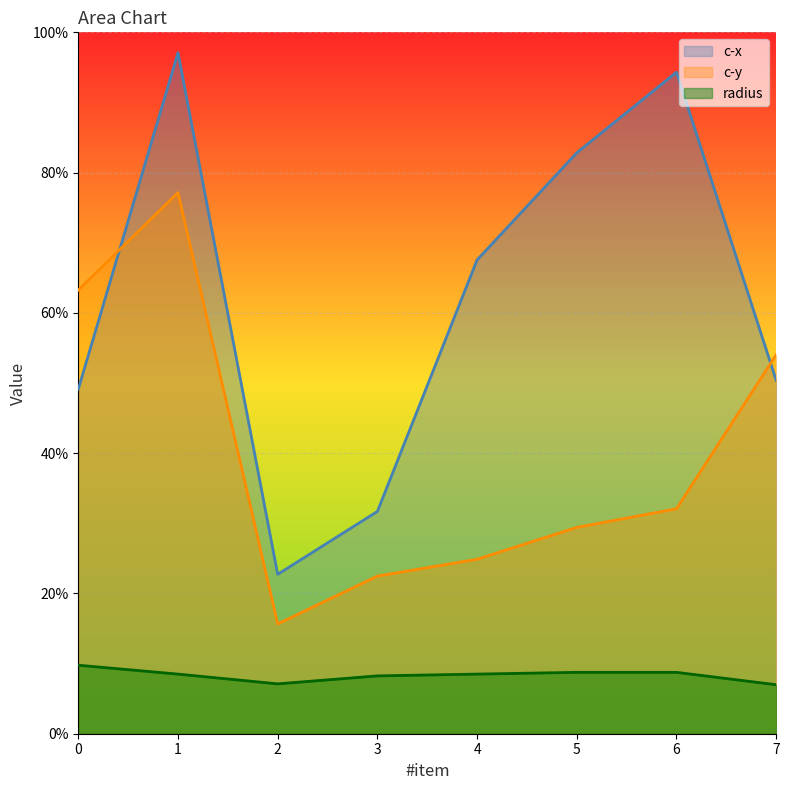

Reading left to right, transcribe all the data shown in this chart.

c-x: 0=108.1	1=213.6	2=50.0	3=69.7	4=148.6	5=182.2	6=207.5	7=110.8
c-y: 0=139.2	1=169.7	2=34.4	3=49.4	4=54.7	5=64.7	6=70.6	7=118.9
radius: 0=21.5	1=18.7	2=15.6	3=18.1	4=18.7	5=19.2	6=19.2	7=15.4